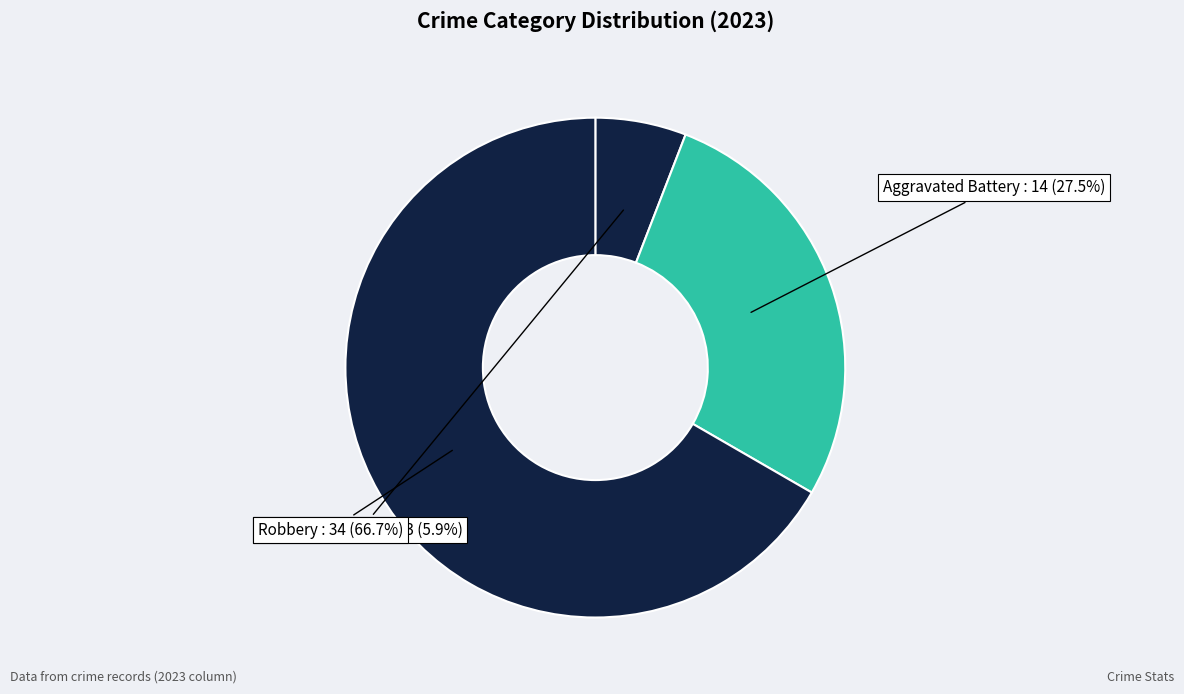

Rank the categories by value from lowest to highest.

Aggravated Assault, Aggravated Battery, Robbery